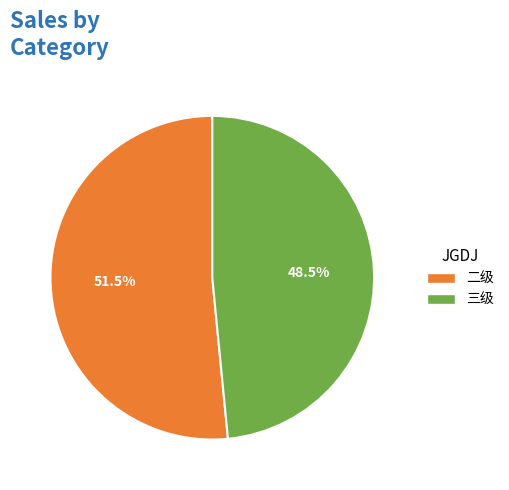

Is there a majority slice in this chart?

Yes